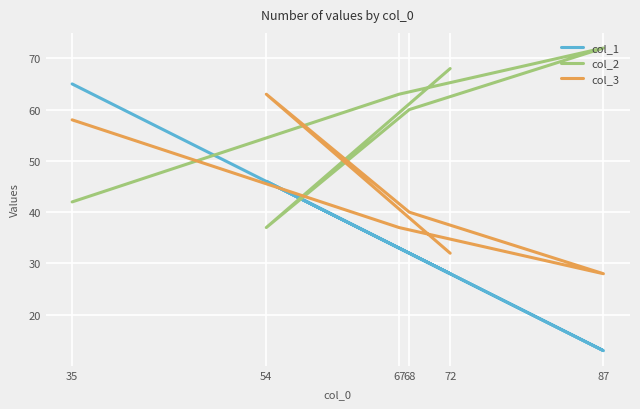

Which series has the widest spread of values?

col_1